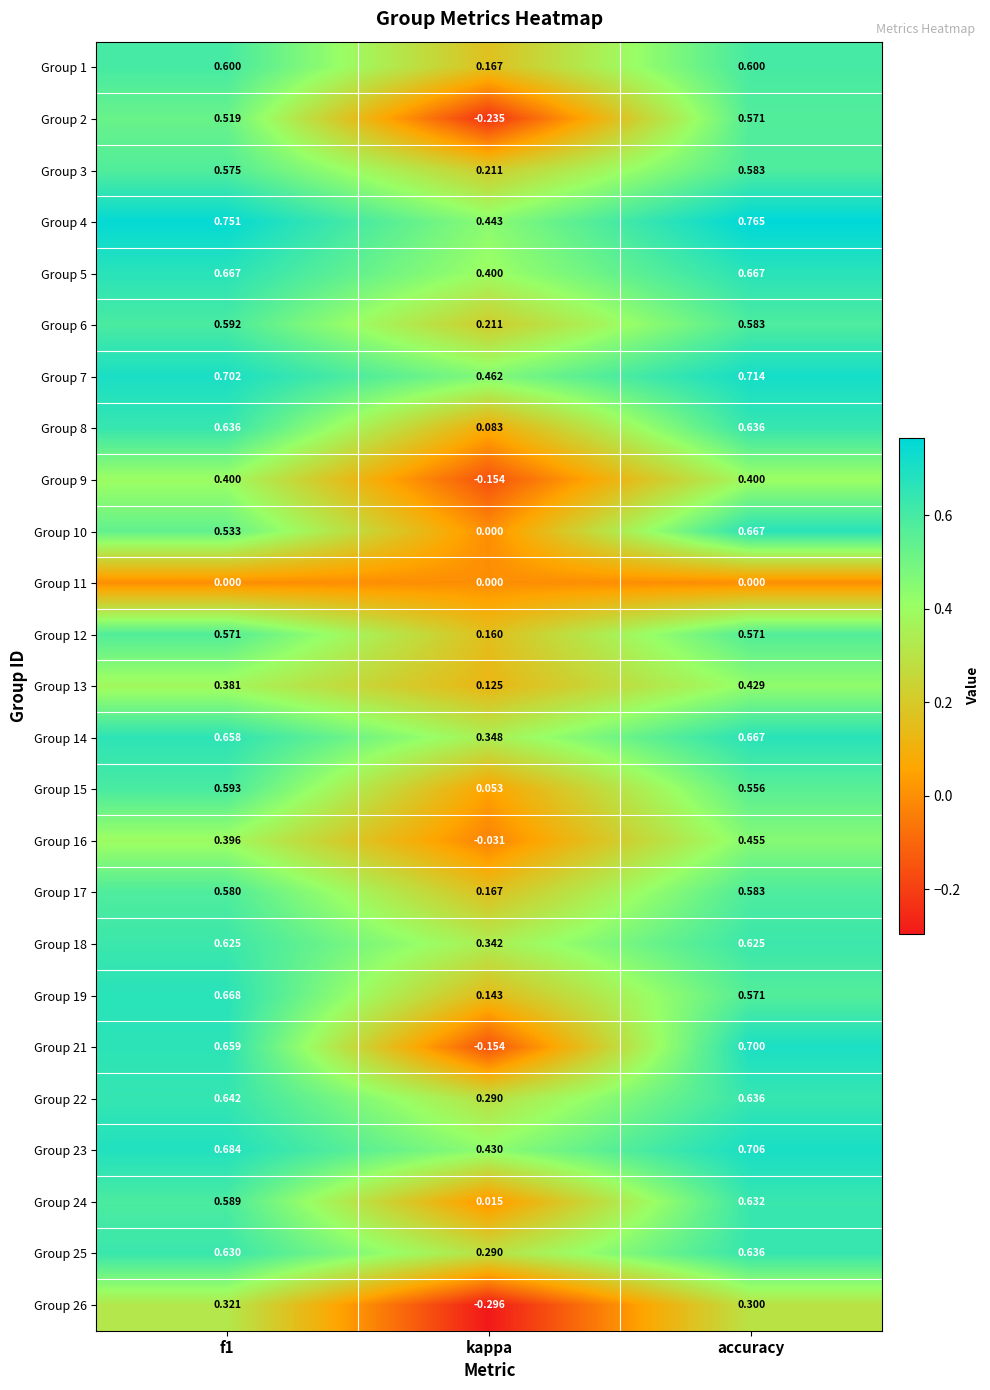

At which category is the sum across all series the highest?

accuracy